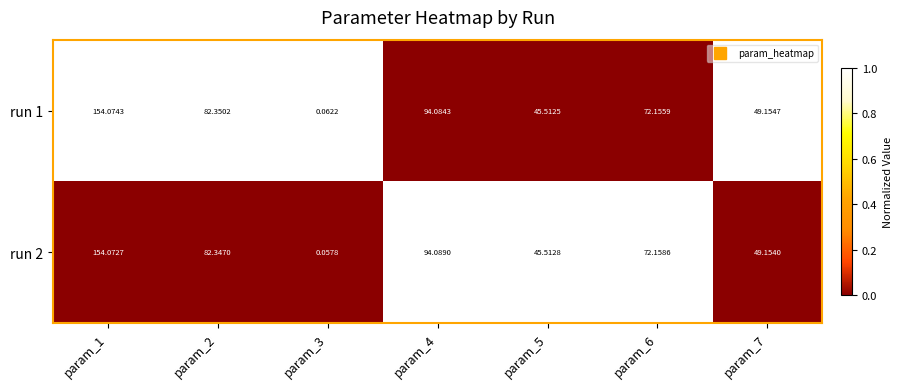

List the series in order of their peak value, highest first.

run 1, run 2